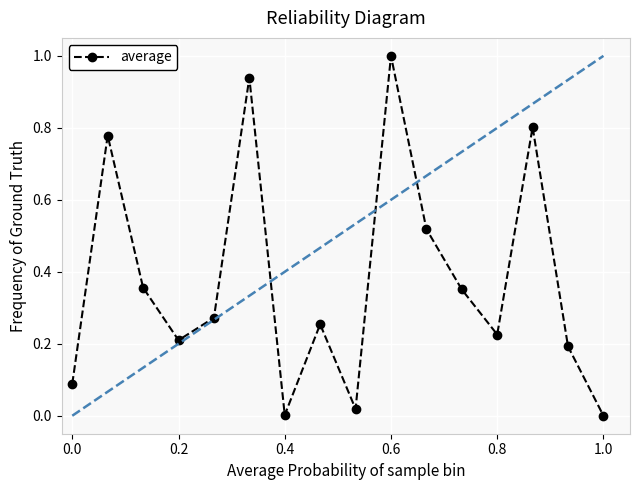

True or false: average has more than 1 interior local peaks.

True